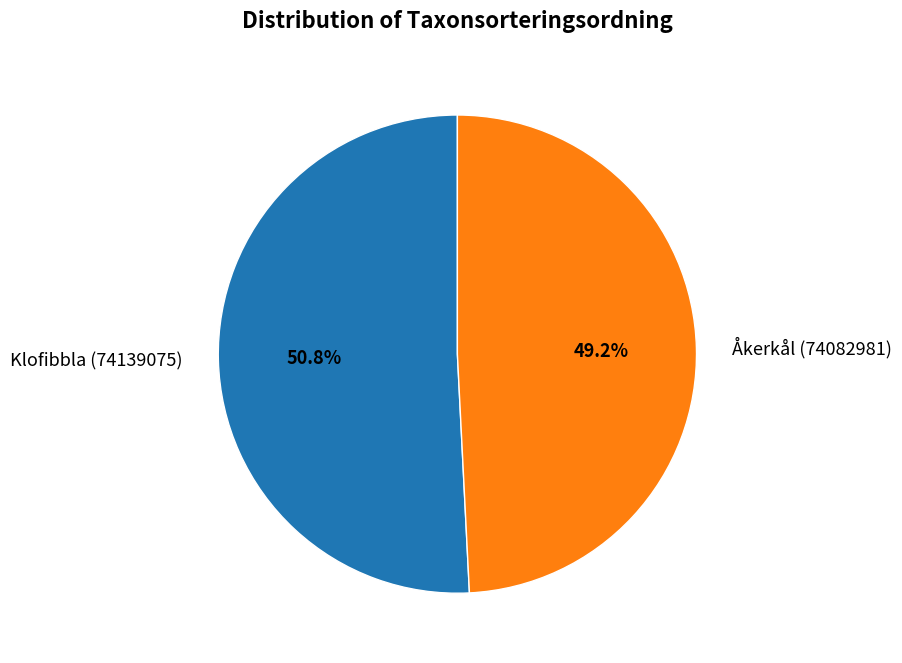

Which category has the smallest portion of the pie?

Åkerkål (74082981)